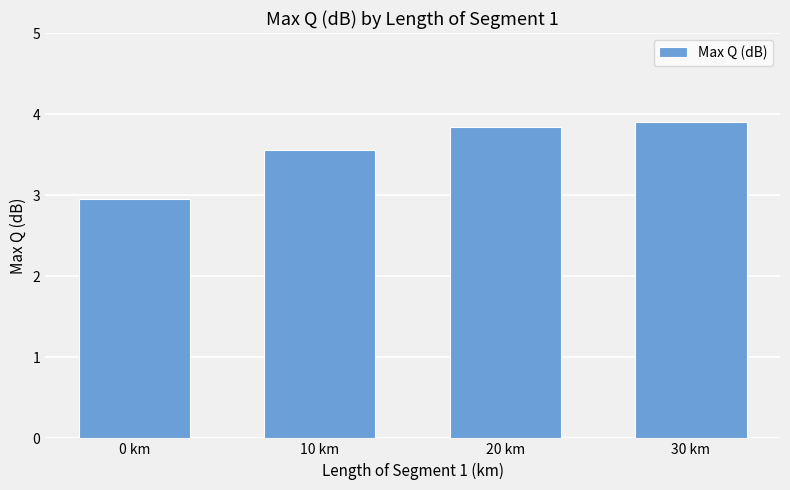

What is the average value?

3.6